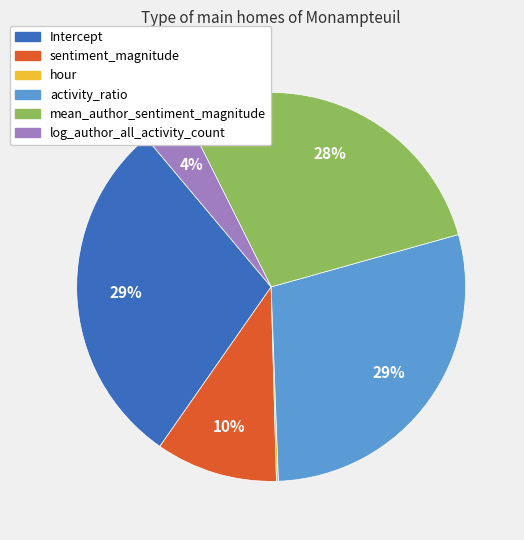

Is the sum of log_author_all_activity_count and mean_author_sentiment_magnitude greater than half?

No